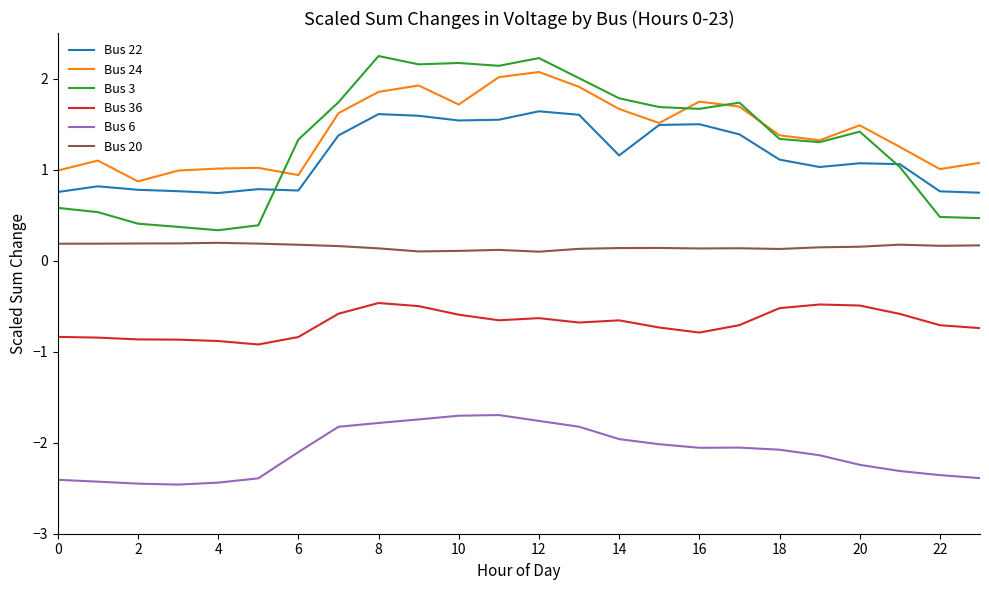

How many intersections are there between Bus 3 and Bus 22?

2